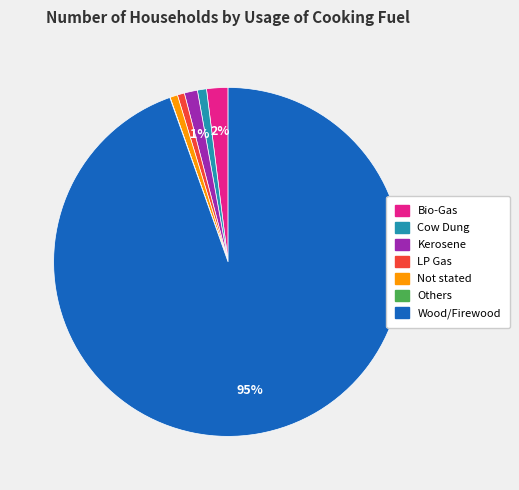

Which slice is the largest?

Wood/Firewood